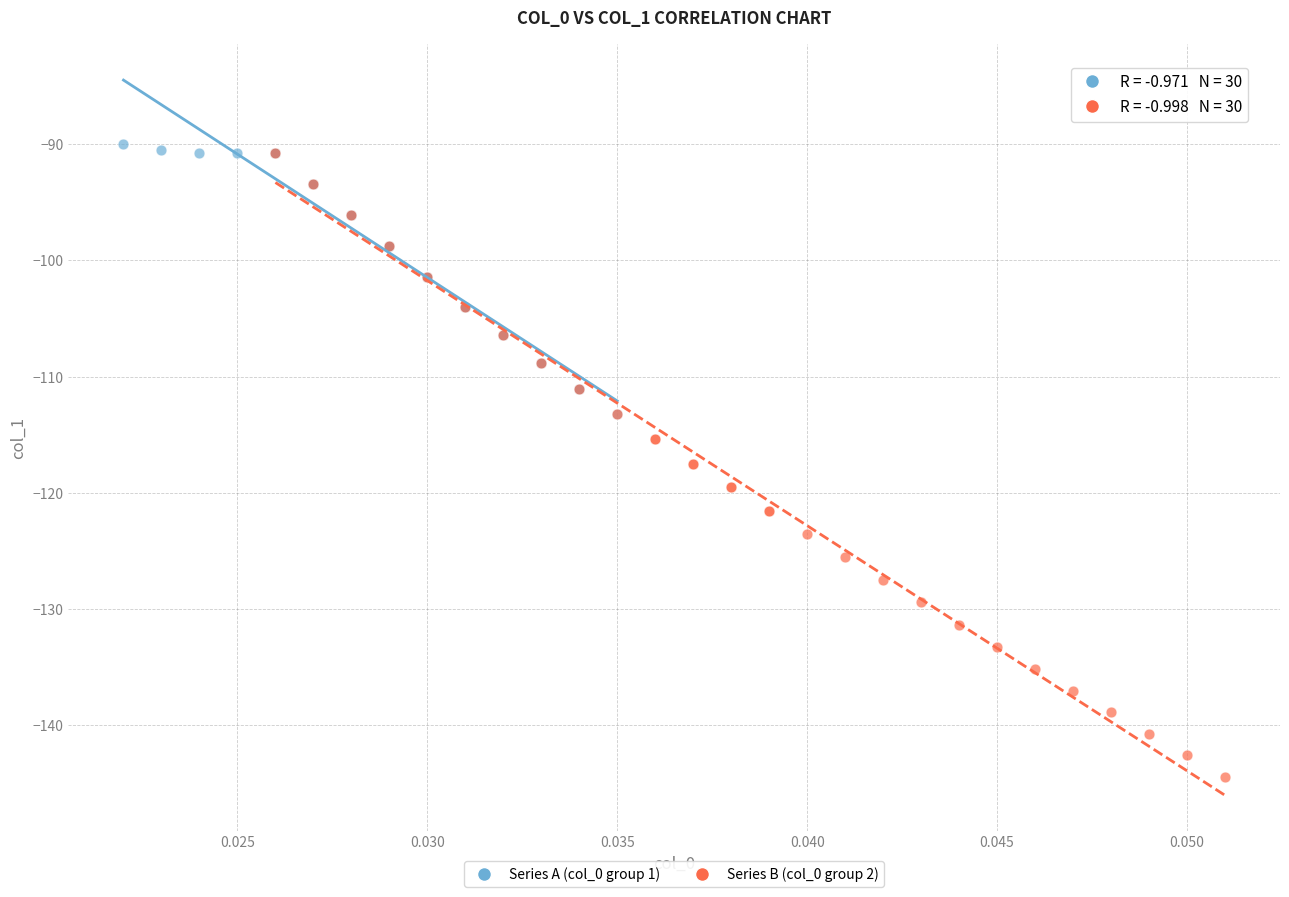

Which series contains the highest Y value?

Series A (col_0 group 1)